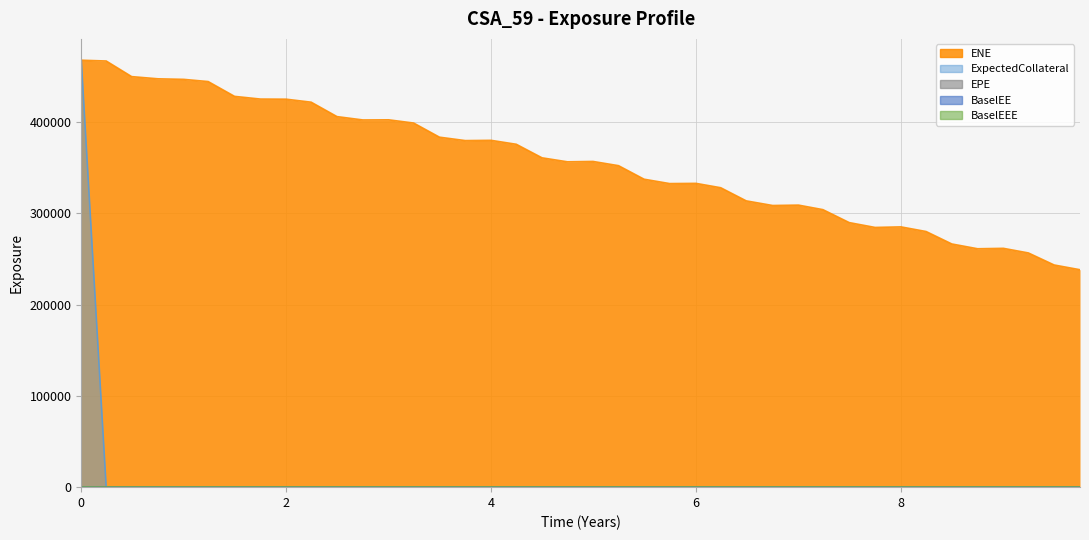

True or false: EPE has more than 2 interior local peaks.

False